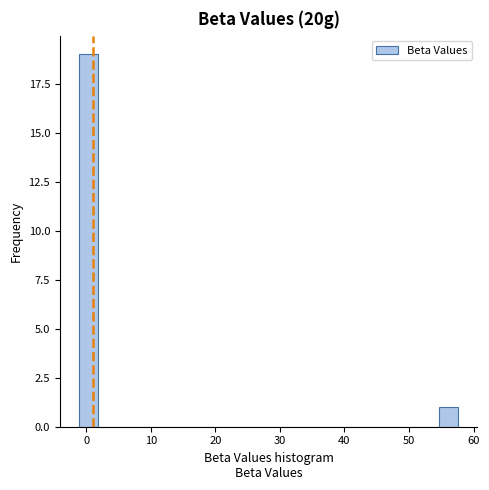

Read against the x-axis, roughly where is the centre of the tallest bar?

0